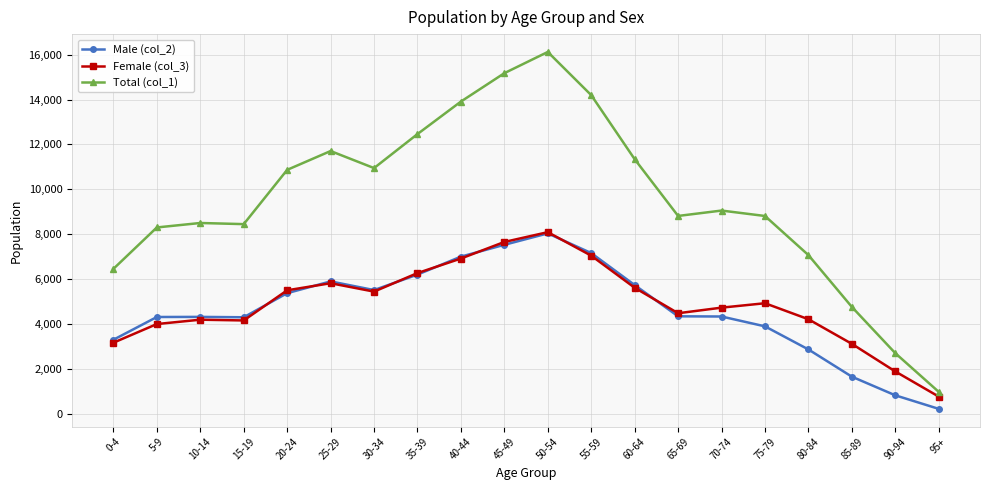

Is it true that Male (col_2) equals 5757 at 5-9?

False